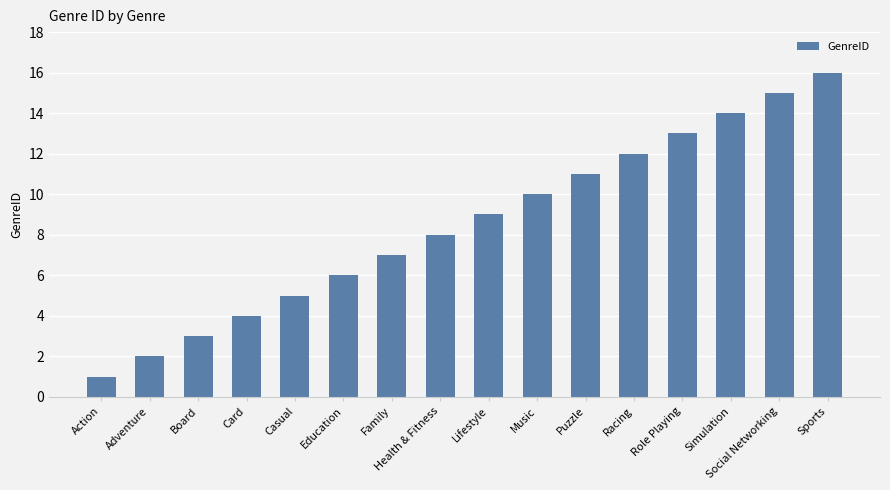

At which label is the value closest to 8?

Health & Fitness